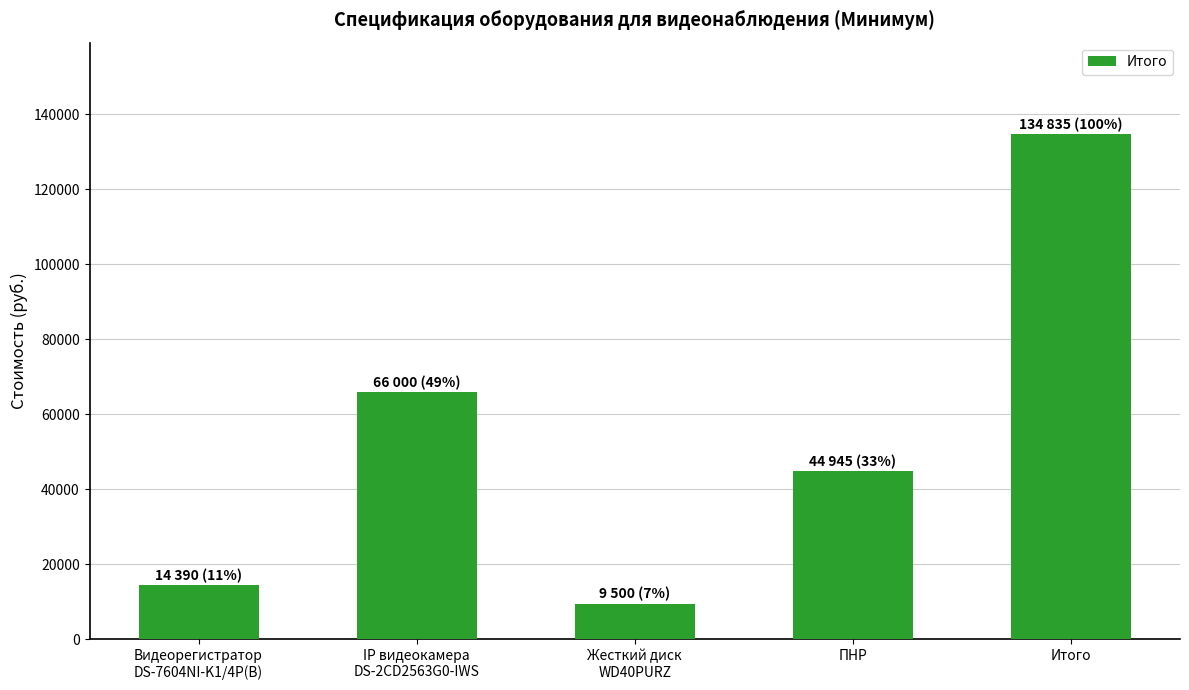

What is the smallest value displayed?

9500